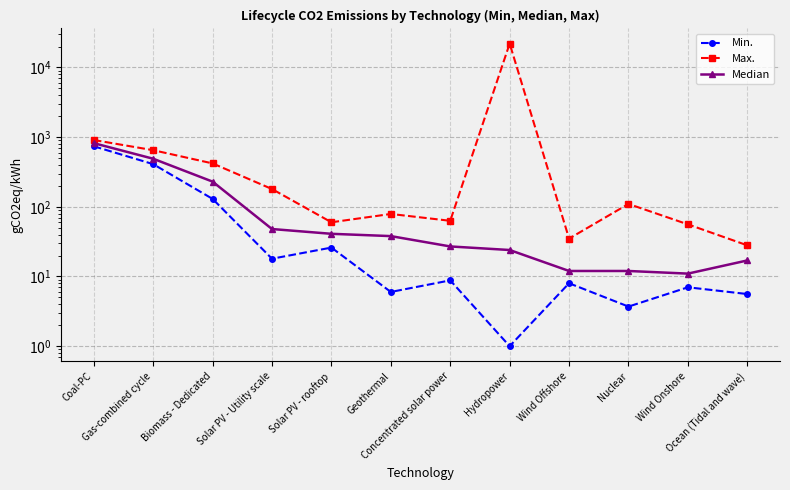

Is the value of Max. at Concentrated solar power greater than the value of Min. at Ocean (Tidal and wave)?

Yes